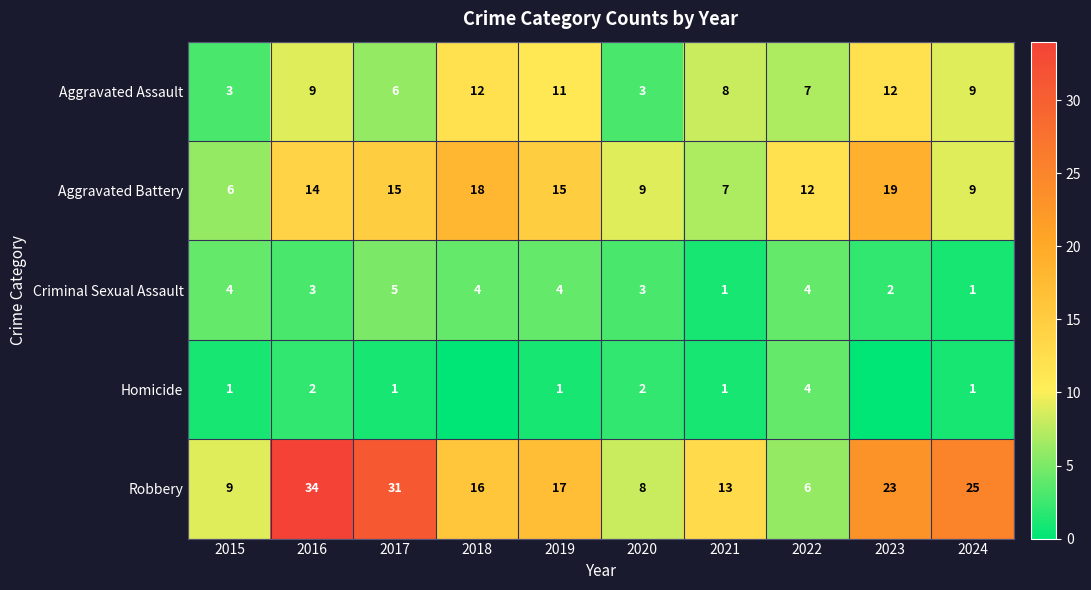

What is the spread (max minus min) of values at 2021?

12